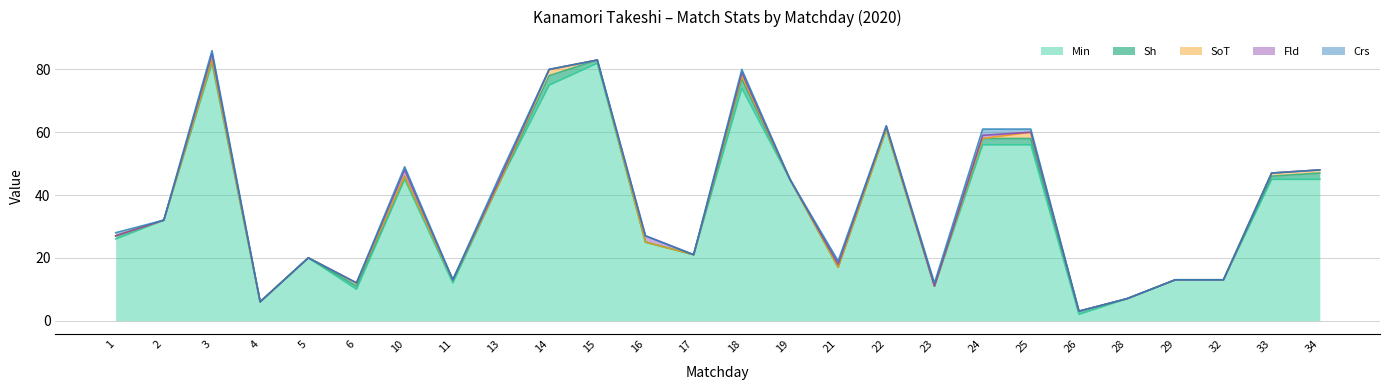

After their last crossing, which series has the higher values: SoT or Crs?

SoT